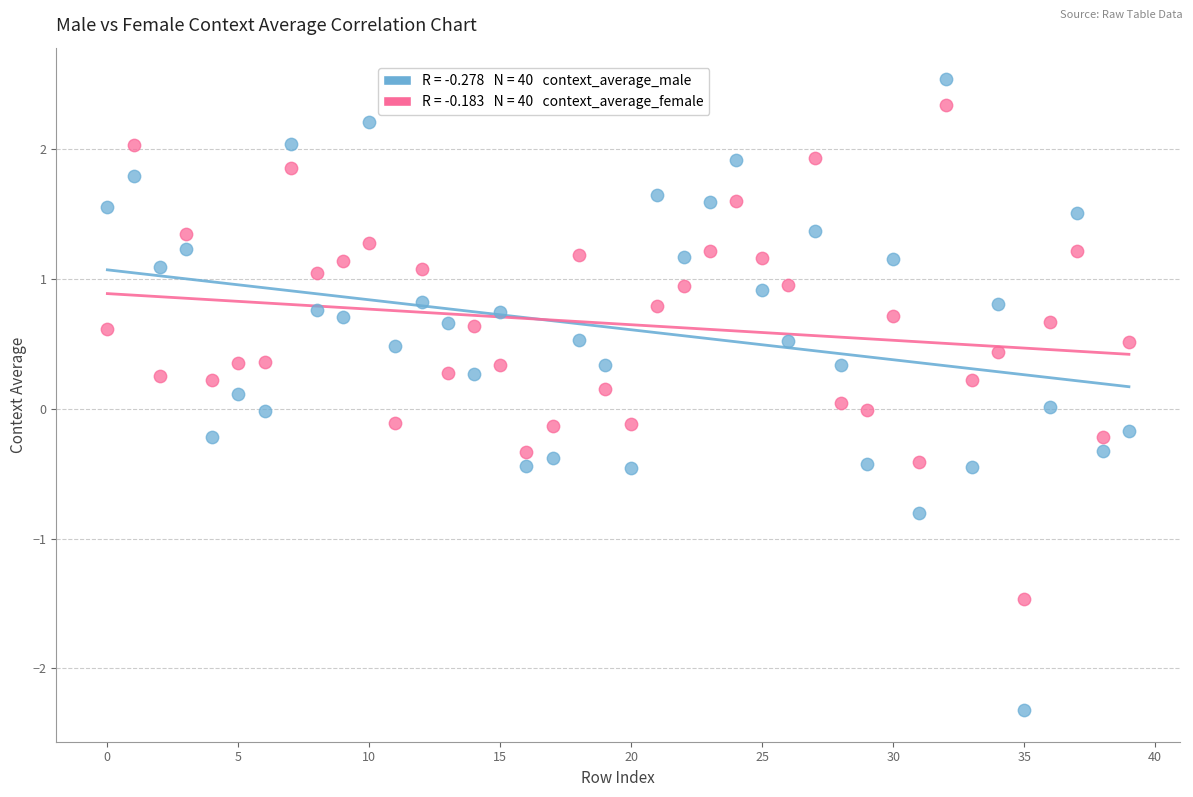

Across all data points, what is the range of Y values (max minus min)?

4.9